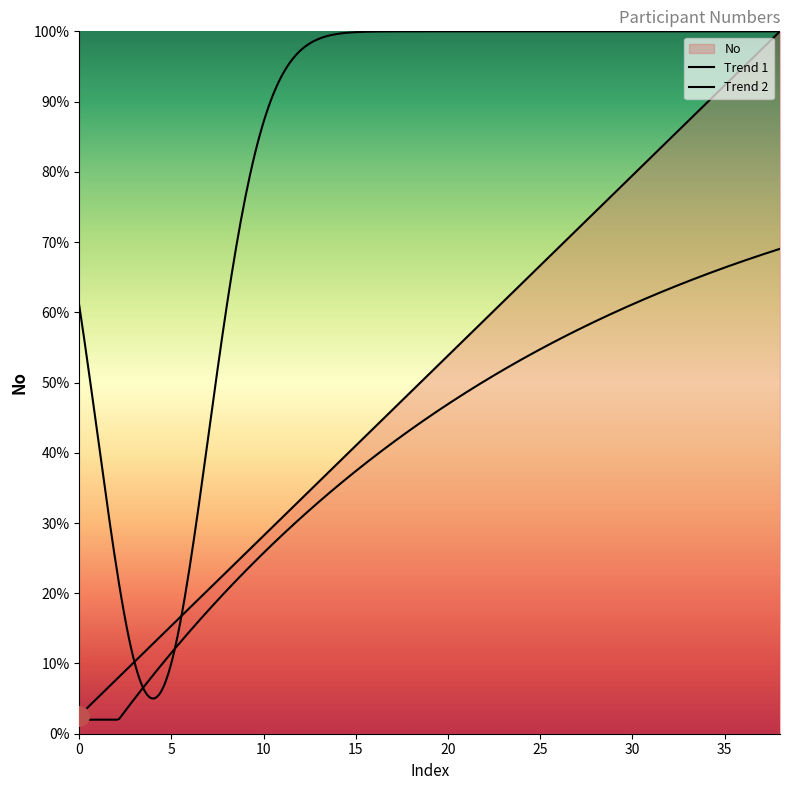

Reading right to left, extract all data points from this chart.

38=100.0	37=97.4	36=94.9	35=92.3	34=89.7	33=87.2	32=84.6	31=82.1	30=79.5	29=76.9	28=74.4	27=71.8	26=69.2	25=66.7	24=64.1	23=61.5	22=59.0	21=56.4	20=53.8	19=51.3	18=48.7	17=46.2	16=43.6	15=41.0	14=38.5	13=35.9	12=33.3	11=30.8	10=28.2	9=25.6	8=23.1	7=20.5	6=17.9	5=15.4	4=12.8	3=10.3	2=7.7	1=5.1	0=2.6